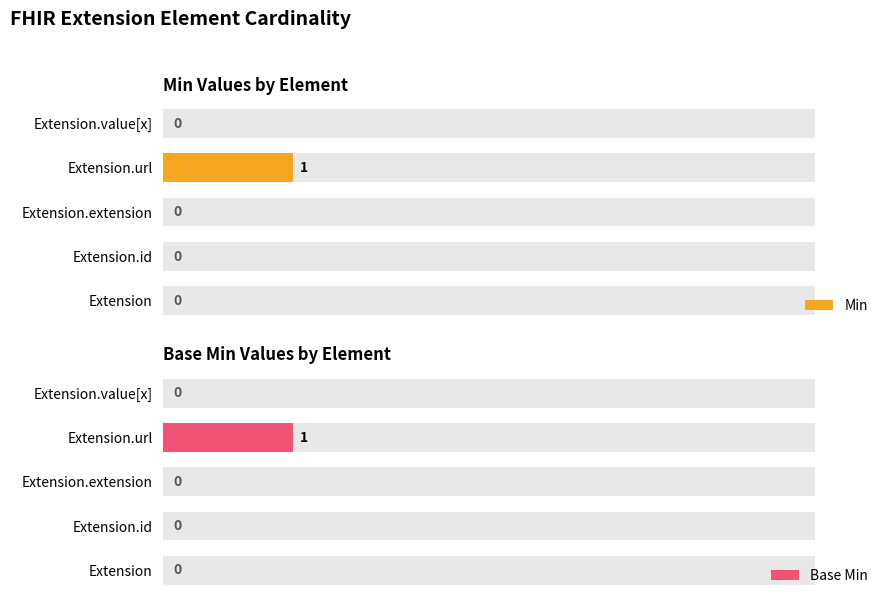

Count the Base Min values in the range 0 to 1.

5